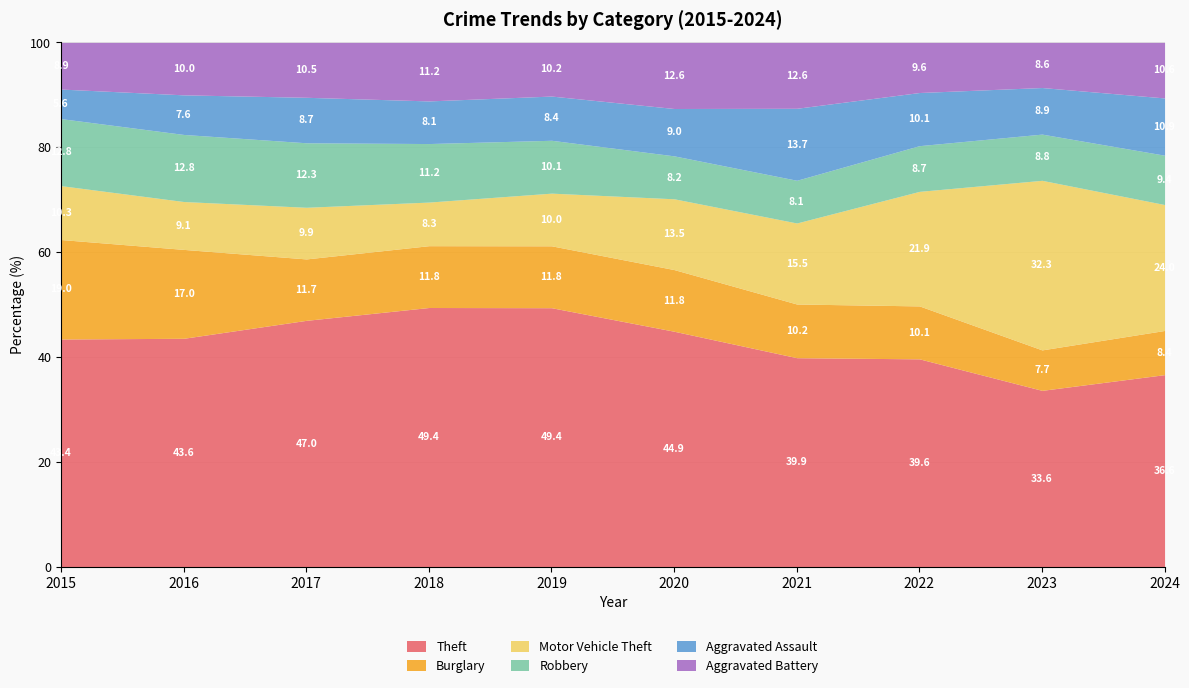

How many interior local valleys does the Robbery series have?

1